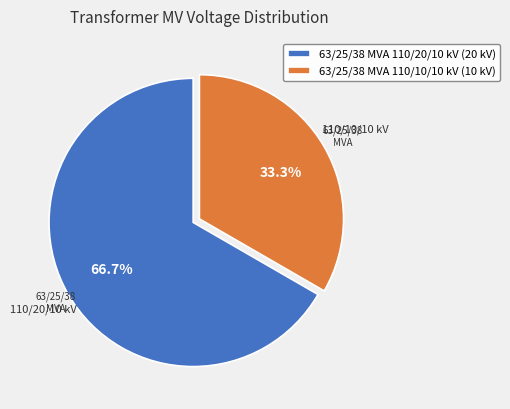

Rank the categories by value from highest to lowest.

63/25/38 MVA 110/20/10 kV, 63/25/38 MVA 110/10/10 kV